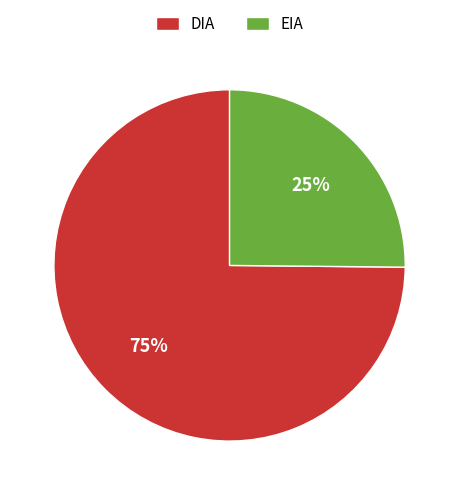

Is there any slice that represents more than half of the pie?

Yes